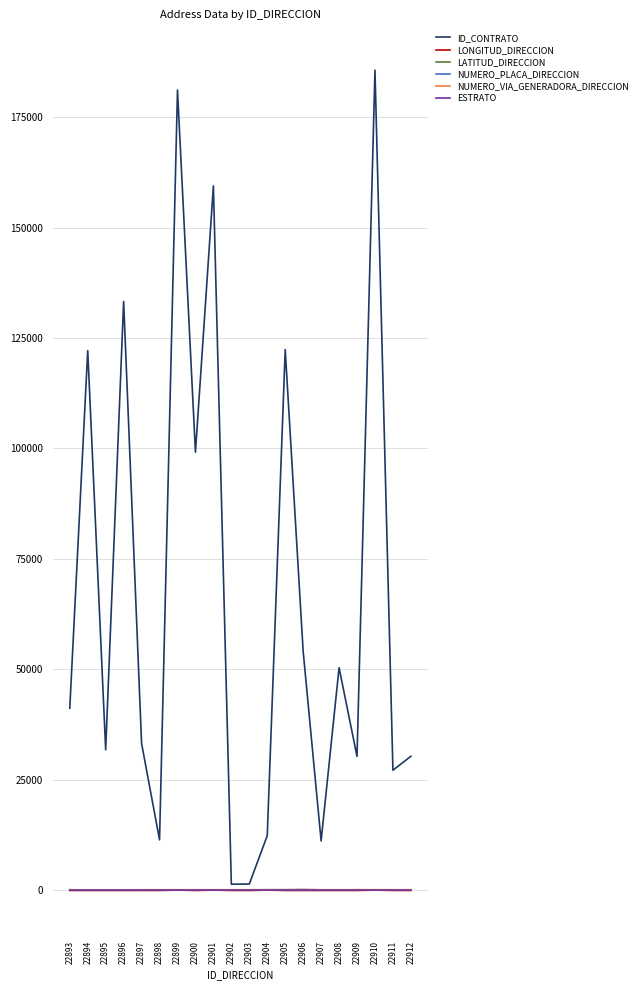

What is the spread (max minus min) of values at 22905?

122458.6